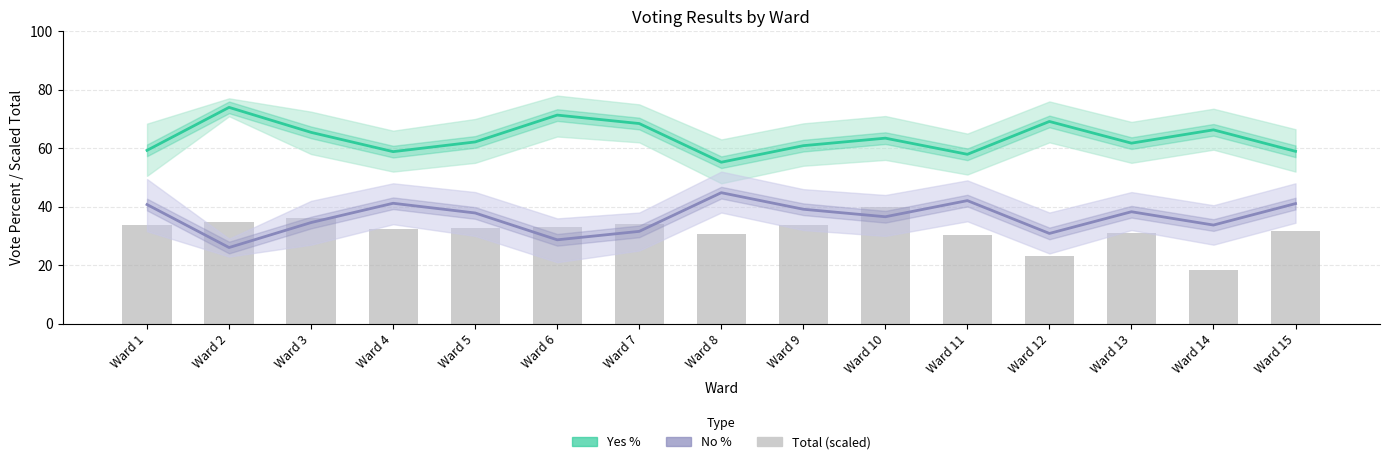

Reading left to right, transcribe all the data shown in this chart.

Yes %: Ward 1=59.3	Ward 2=74.0	Ward 3=65.4	Ward 4=58.8	Ward 5=62.1	Ward 6=71.3	Ward 7=68.4	Ward 8=55.2	Ward 9=60.9	Ward 10=63.4	Ward 11=57.9	Ward 12=69.2	Ward 13=61.7	Ward 14=66.3	Ward 15=58.9
No %: Ward 1=40.7	Ward 2=26.0	Ward 3=34.6	Ward 4=41.2	Ward 5=37.9	Ward 6=28.7	Ward 7=31.6	Ward 8=44.8	Ward 9=39.1	Ward 10=36.6	Ward 11=42.1	Ward 12=30.9	Ward 13=38.3	Ward 14=33.7	Ward 15=41.1
Total (scaled): Ward 1=33.8	Ward 2=34.9	Ward 3=36.3	Ward 4=32.2	Ward 5=32.6	Ward 6=32.9	Ward 7=34.0	Ward 8=30.7	Ward 9=33.6	Ward 10=40.0	Ward 11=30.4	Ward 12=23.3	Ward 13=31.1	Ward 14=18.3	Ward 15=31.8